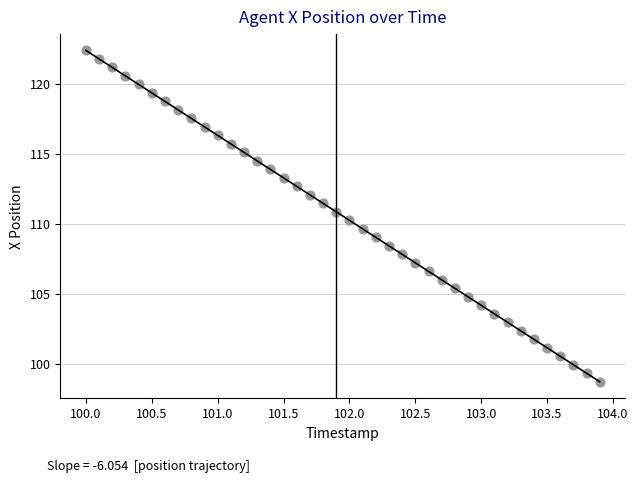

What is the range of X values (max minus min)?

3.9